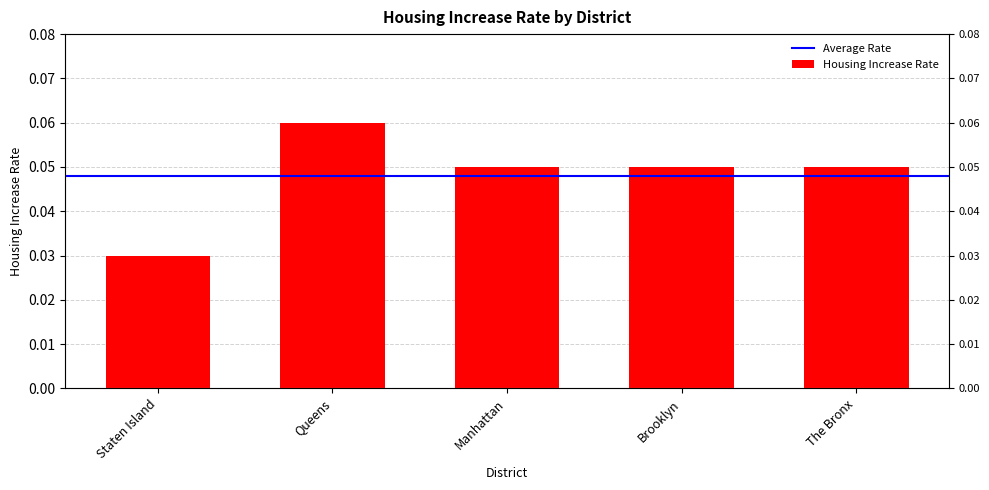

What is the sum of the values at Manhattan and The Bronx?

0.1